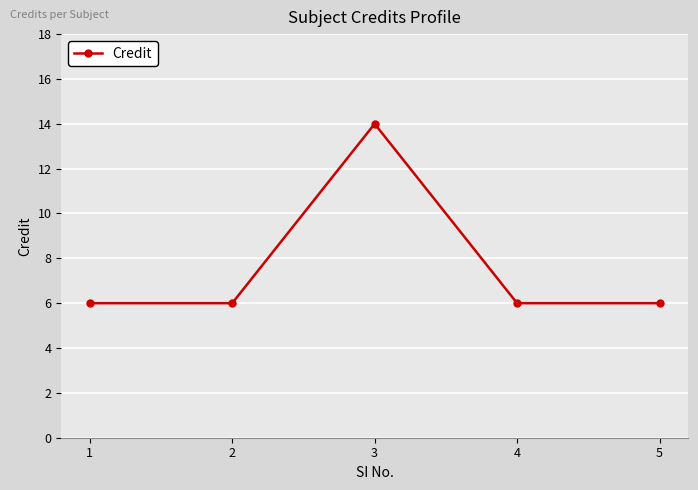

What is the maximum value shown in the chart?

14